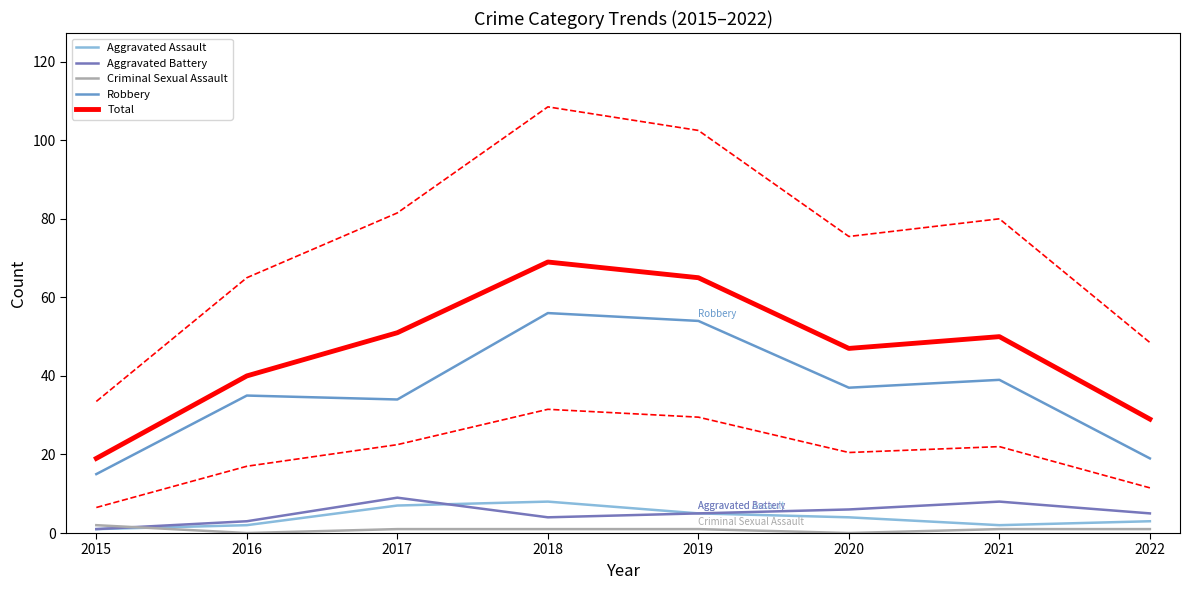

At which category is the sum across all series the highest?

2018